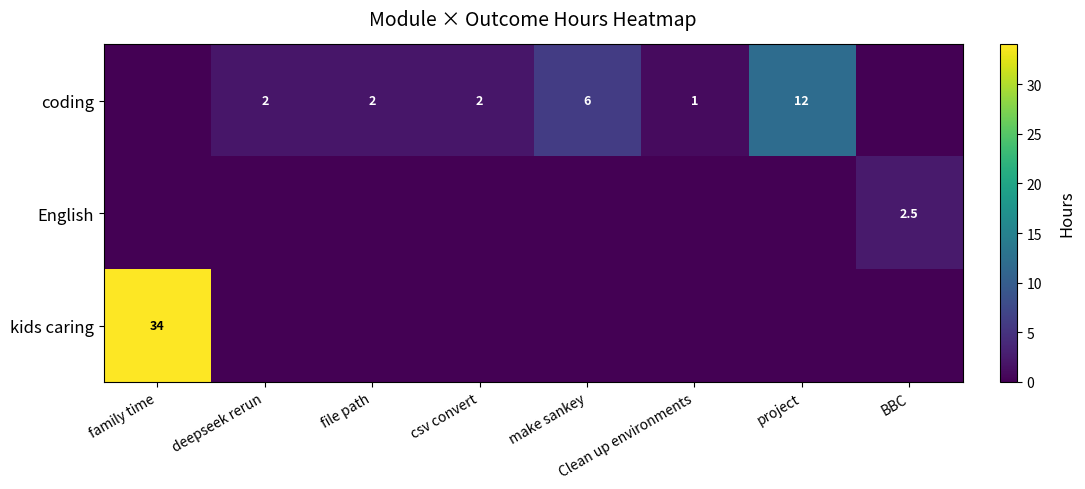

Is it true that kids caring equals 34.0 at family time?

True